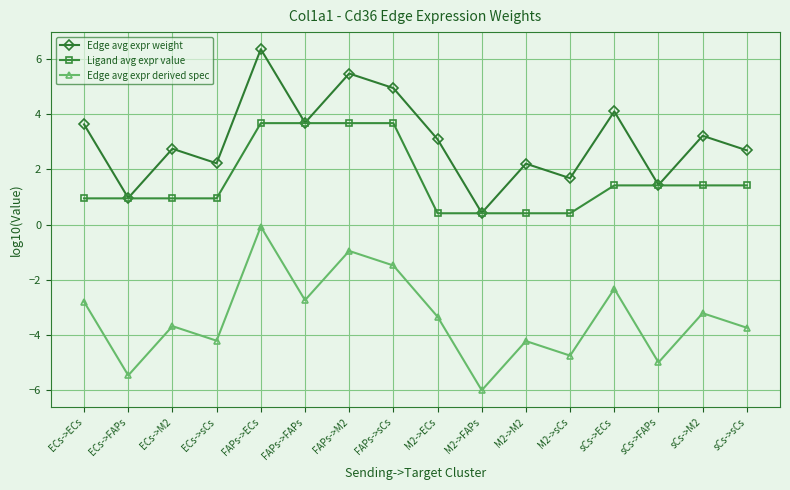

Which category has the highest value across all series?

FAPs->ECs